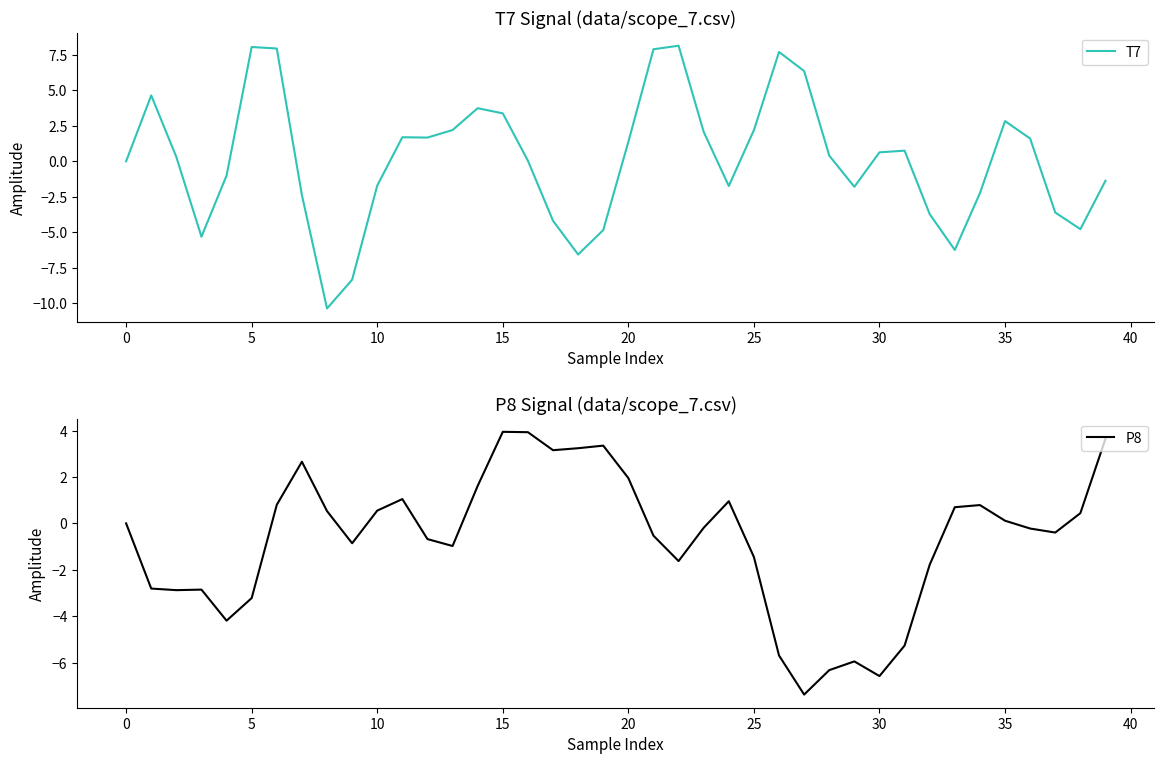

At which label is P8 closest to -1?

13